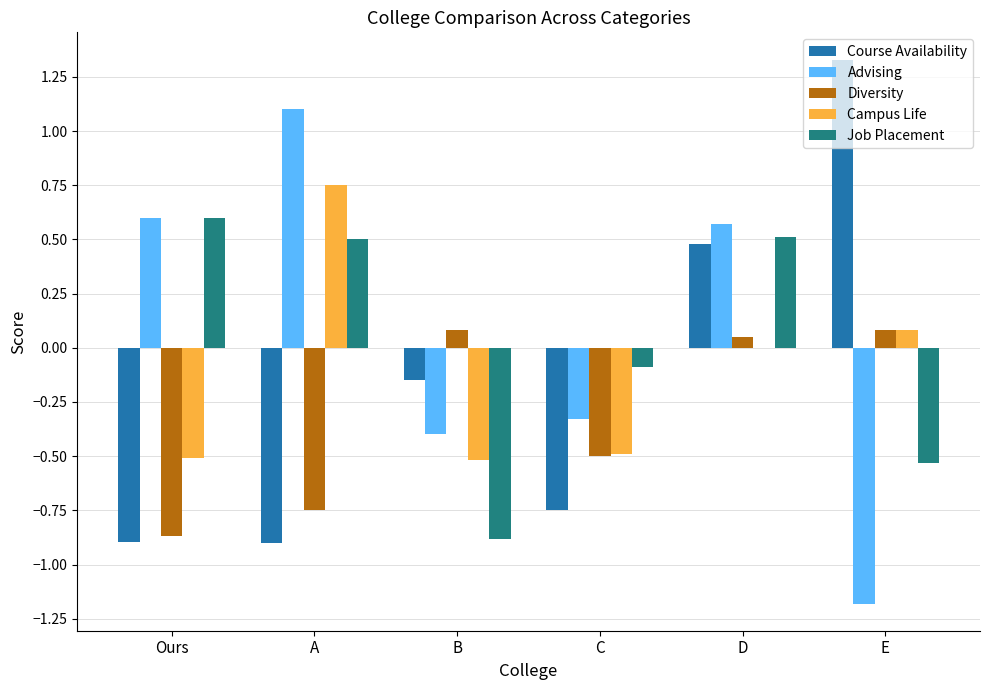

The Advising series shows 0.4 at D. True or false?

False